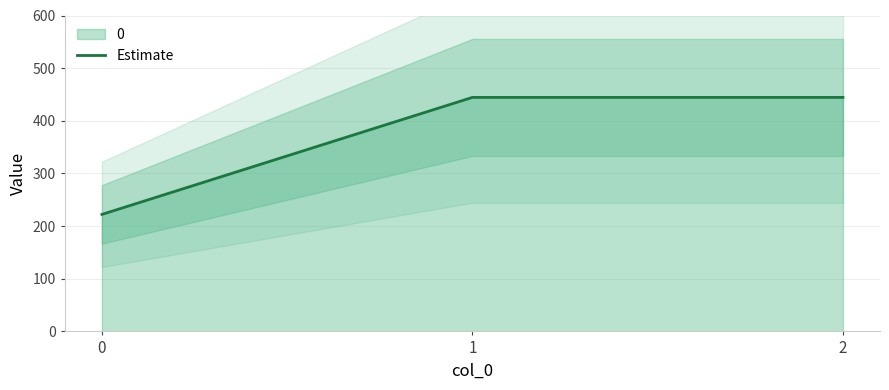

What is the sum of the values at 1 and 2?

888.9